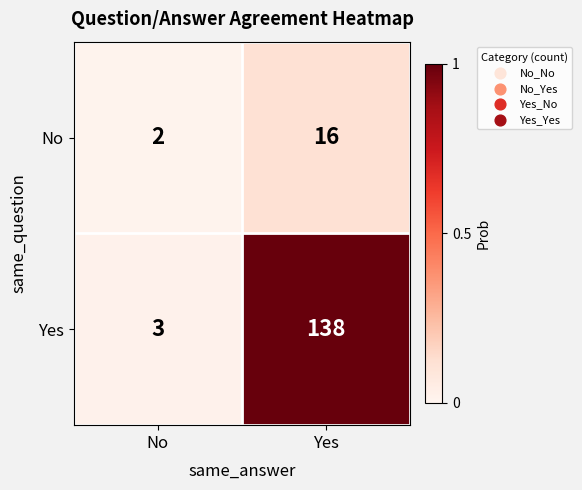

How many distinct data groups are displayed?

2